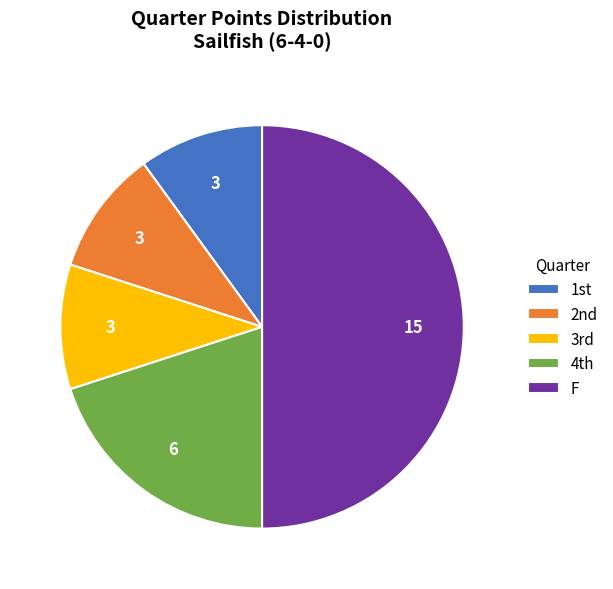

How many segments does this pie chart have?

5